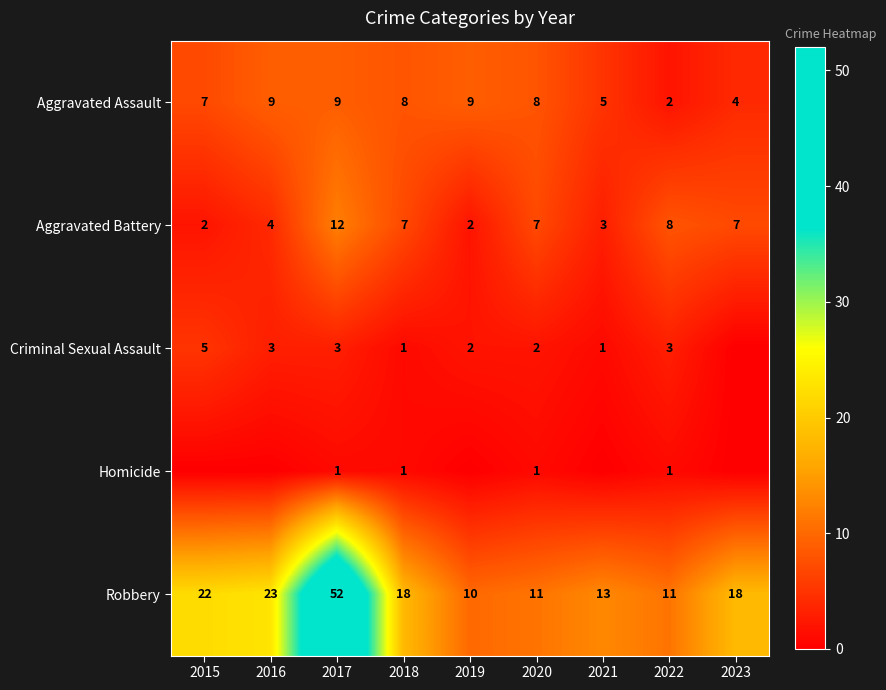

Where does the Aggravated Assault series first go above 8?

2016